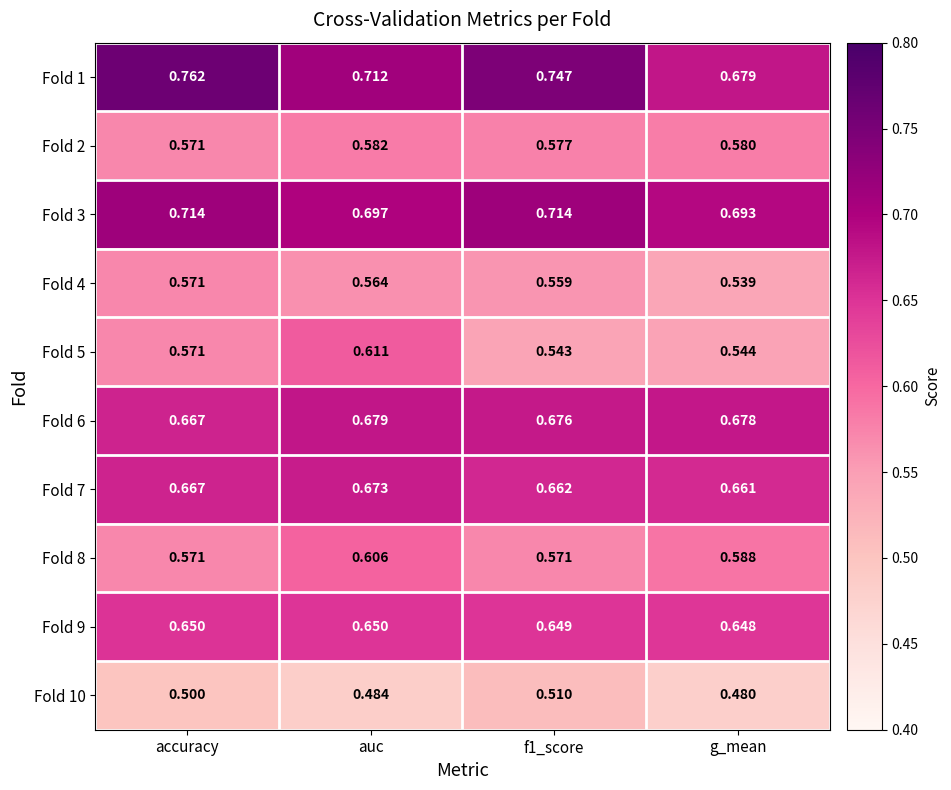

At which label is Fold 9 closest to 0?

g_mean